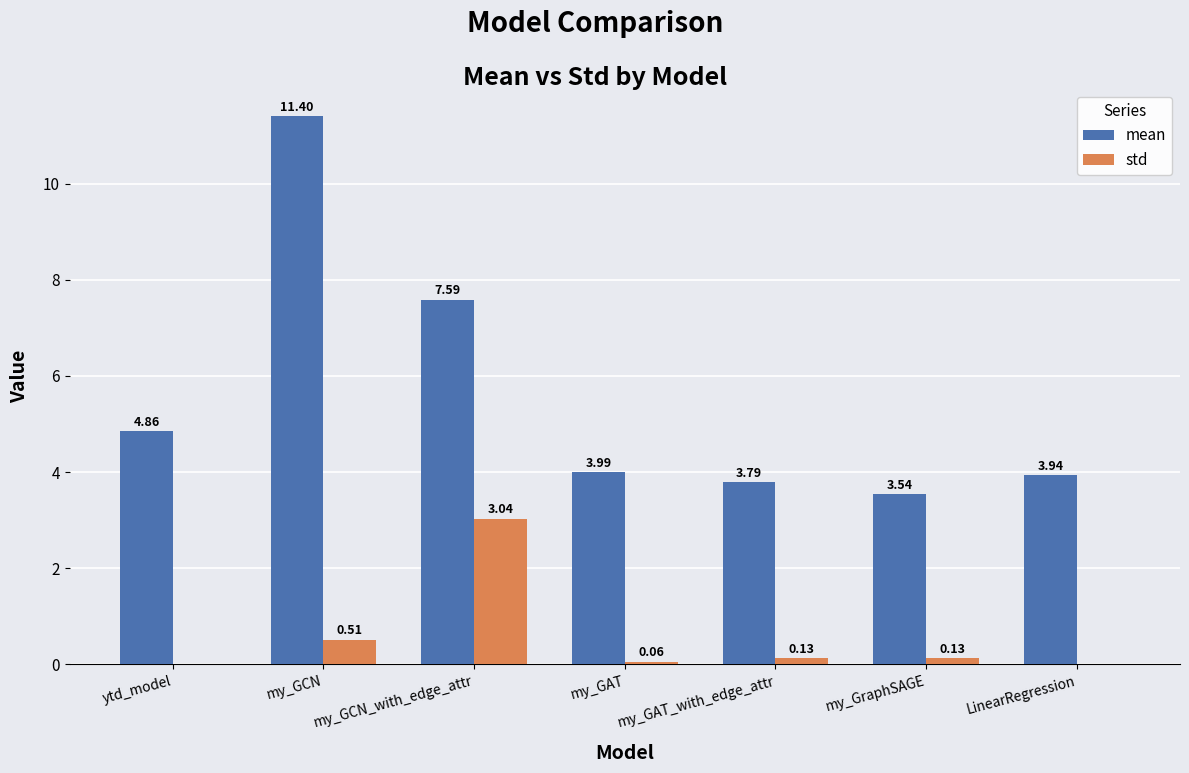

Where is std nearest to the value 1?

my_GCN